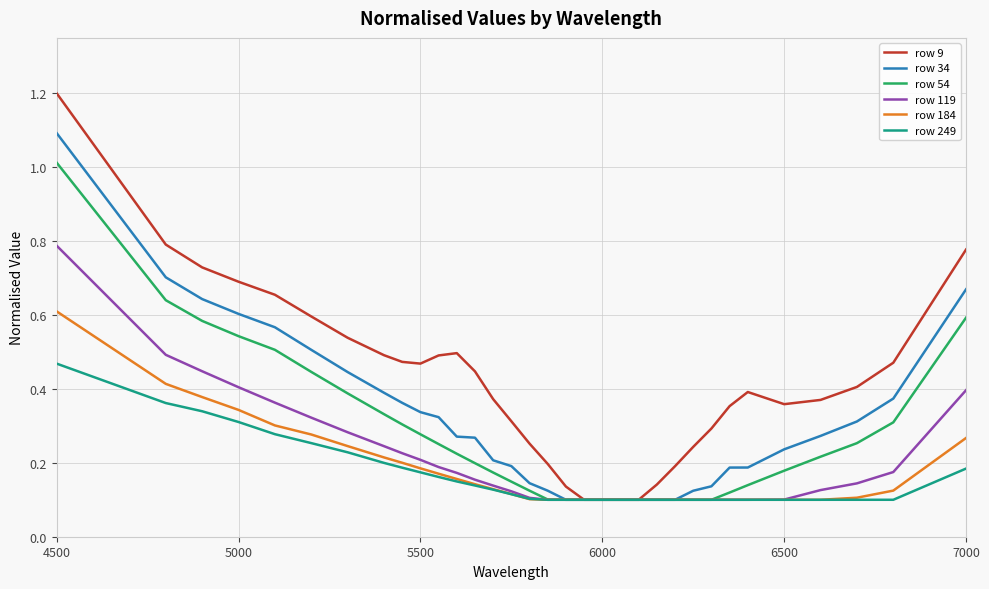

Rank the series by their maximum value, from highest to lowest.

row 9, row 34, row 54, row 119, row 184, row 249